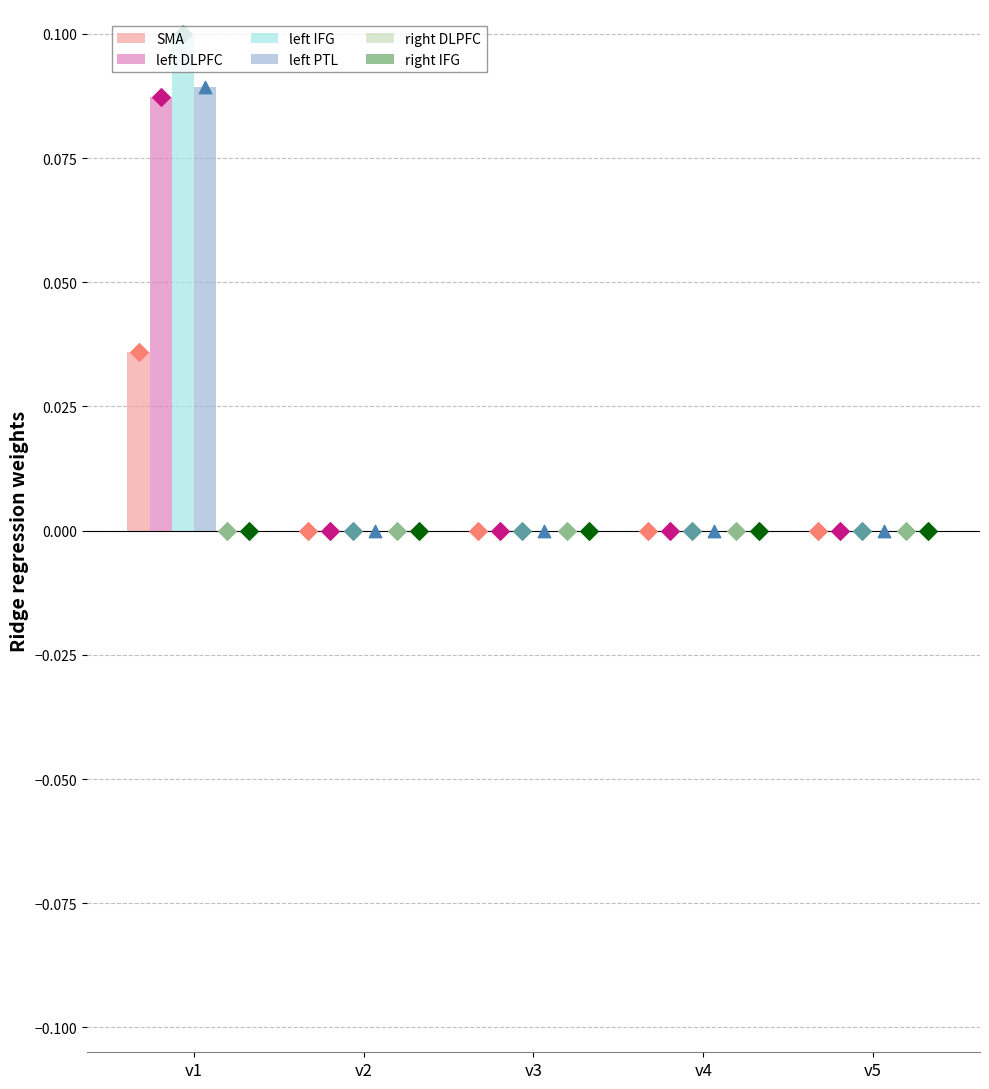

What are all the series names shown in the legend?

SMA, left DLPFC, left IFG, left PTL, right DLPFC, right IFG